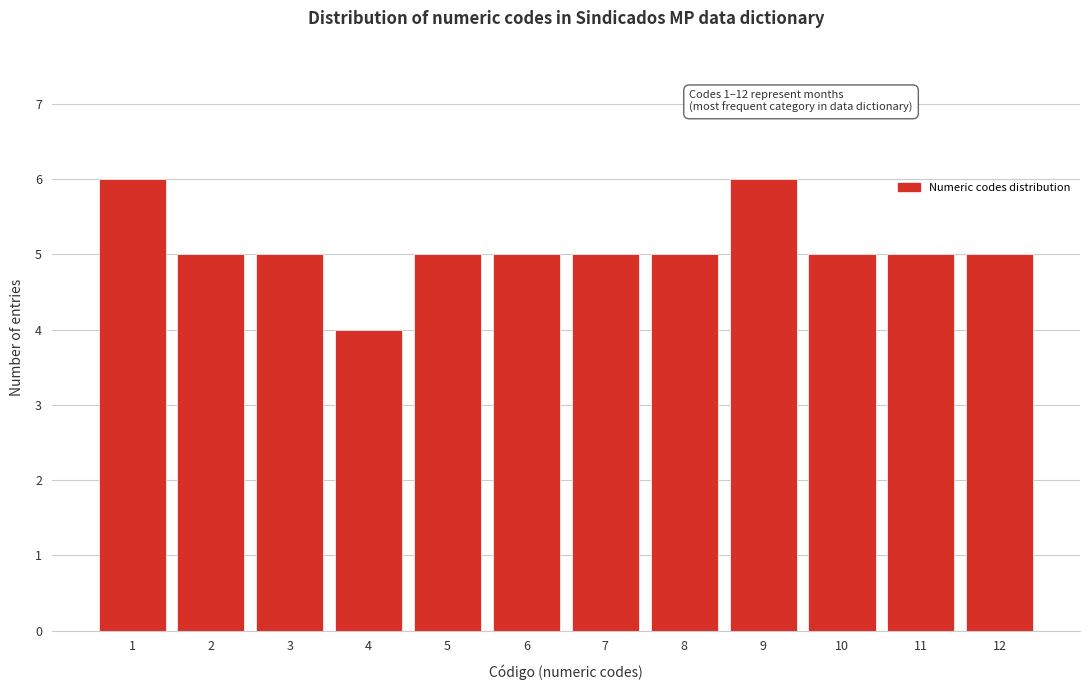

Reading left to right, list all the values displayed in this chart.

1=6	2=5	3=5	4=4	5=5	6=5	7=5	8=5	9=6	10=5	11=5	12=5